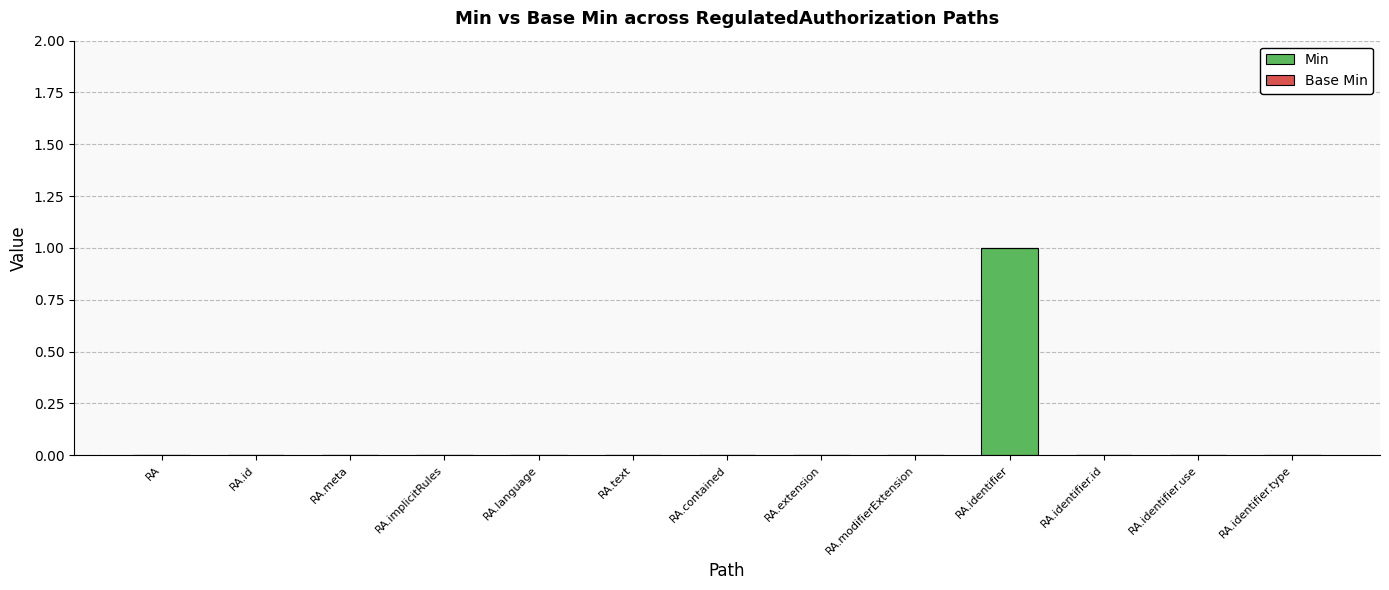

Which has a higher value, RA.language or RA.identifier?

RA.identifier